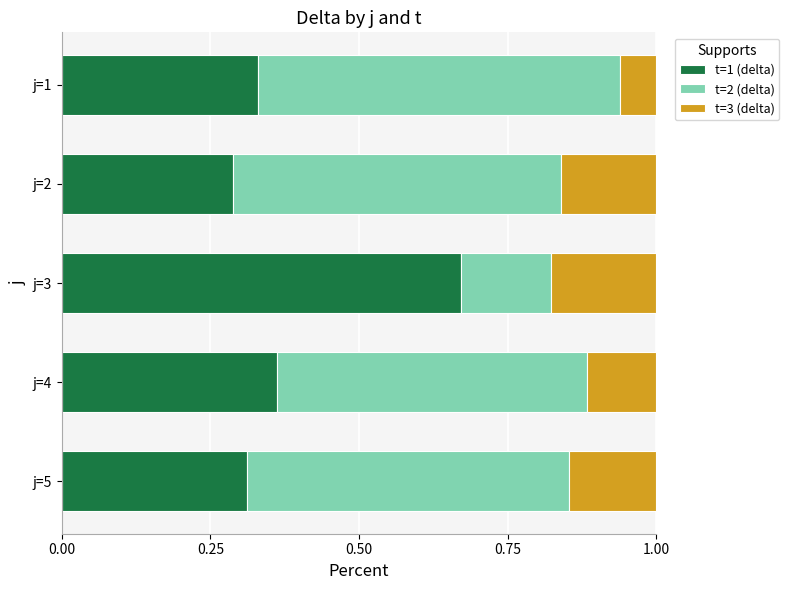

What is the total value across all series at j=5?

1.0